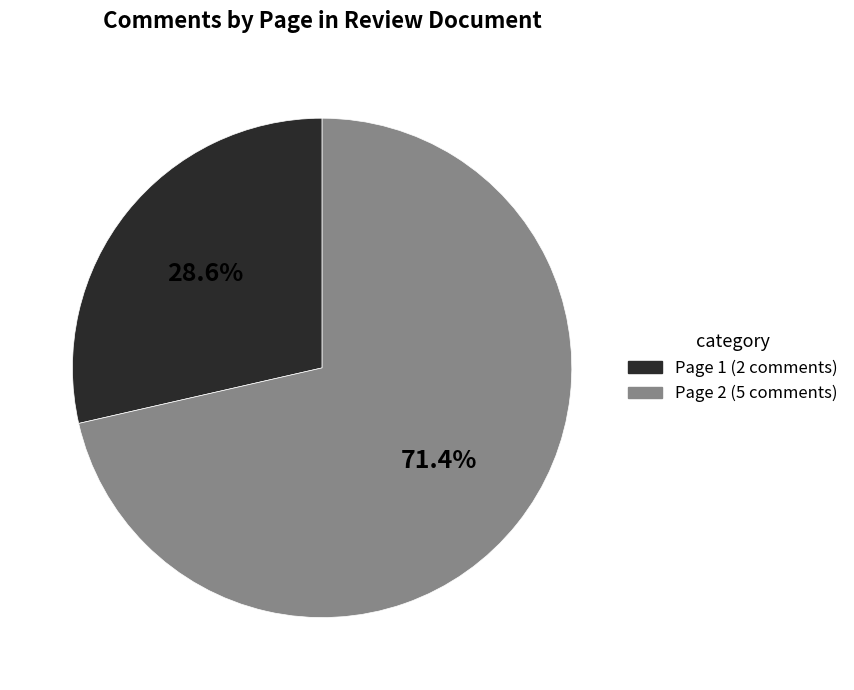

To the nearest percent, what is the difference between the largest and smallest slice percentages?

43%